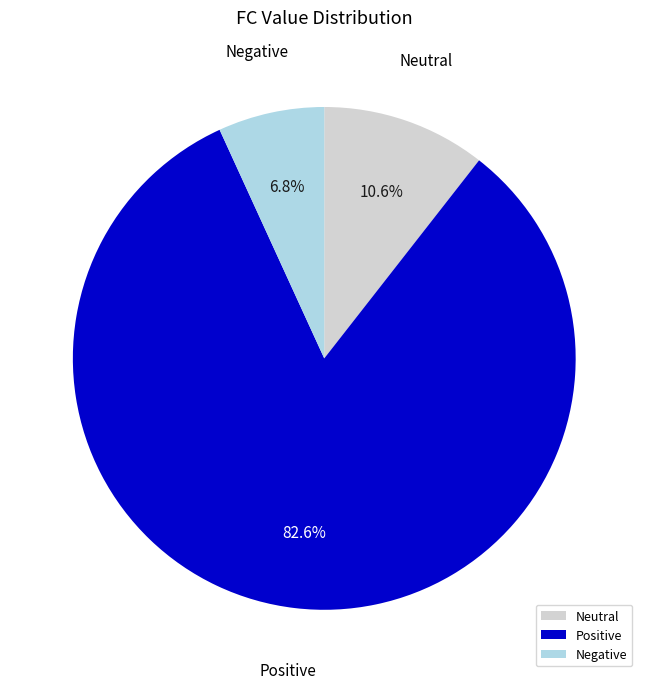

Which has a higher value, Neutral or Positive?

Positive